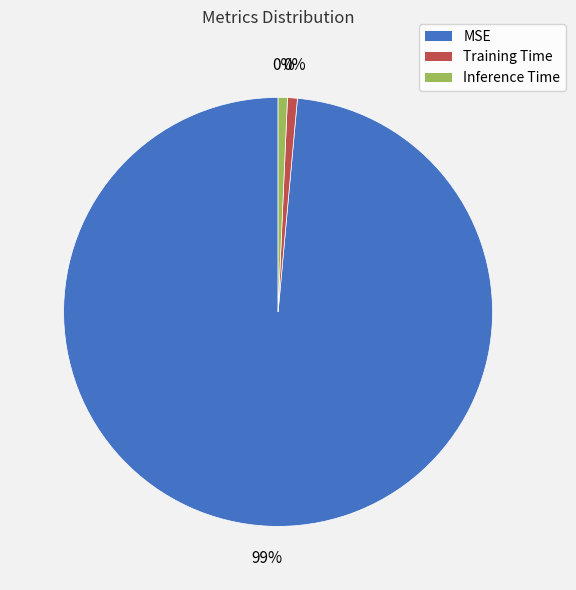

To the nearest percent, what portion does MSE represent?

99%